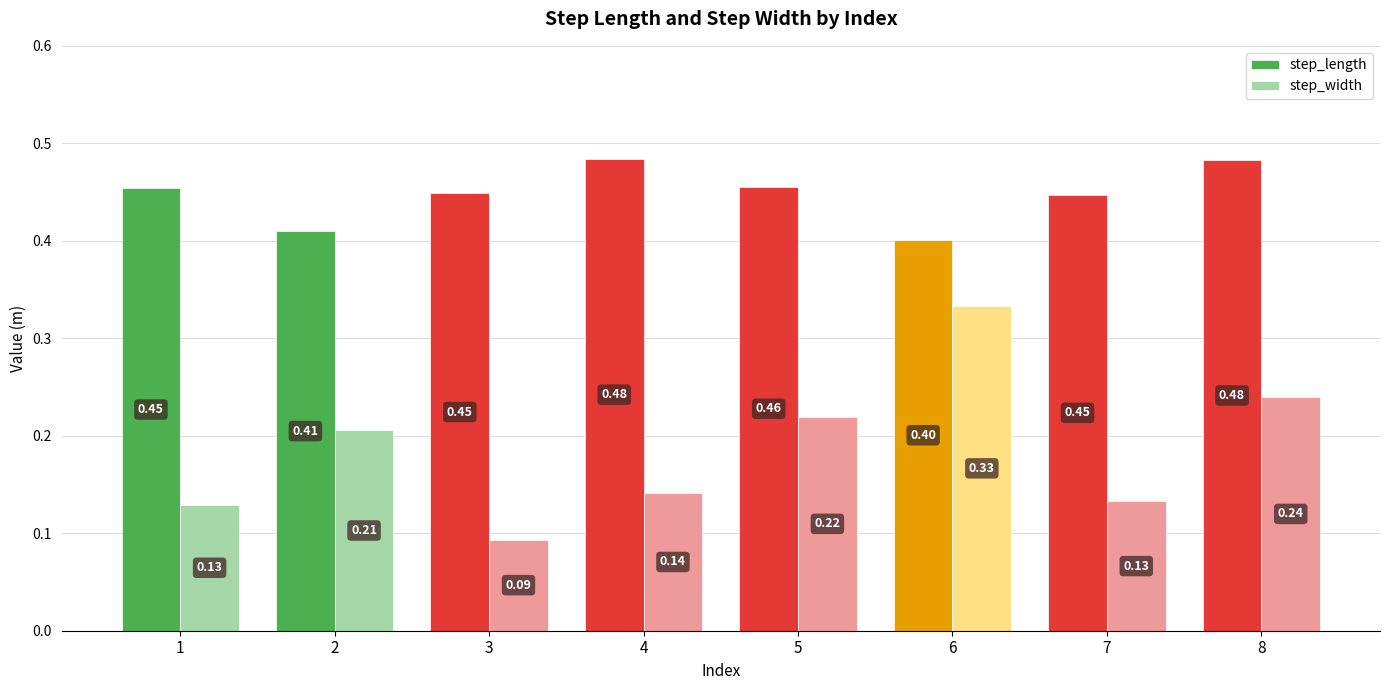

Is the value of step_length at 7 greater than the value of step_width at 7?

Yes